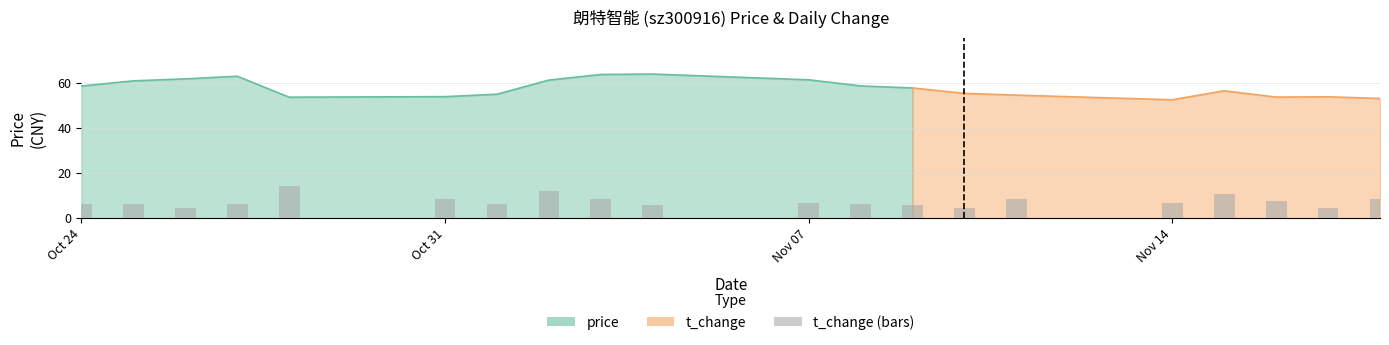

Is the value of price at 2022-10-28 greater than the value of t_change at 2022-10-31?

Yes